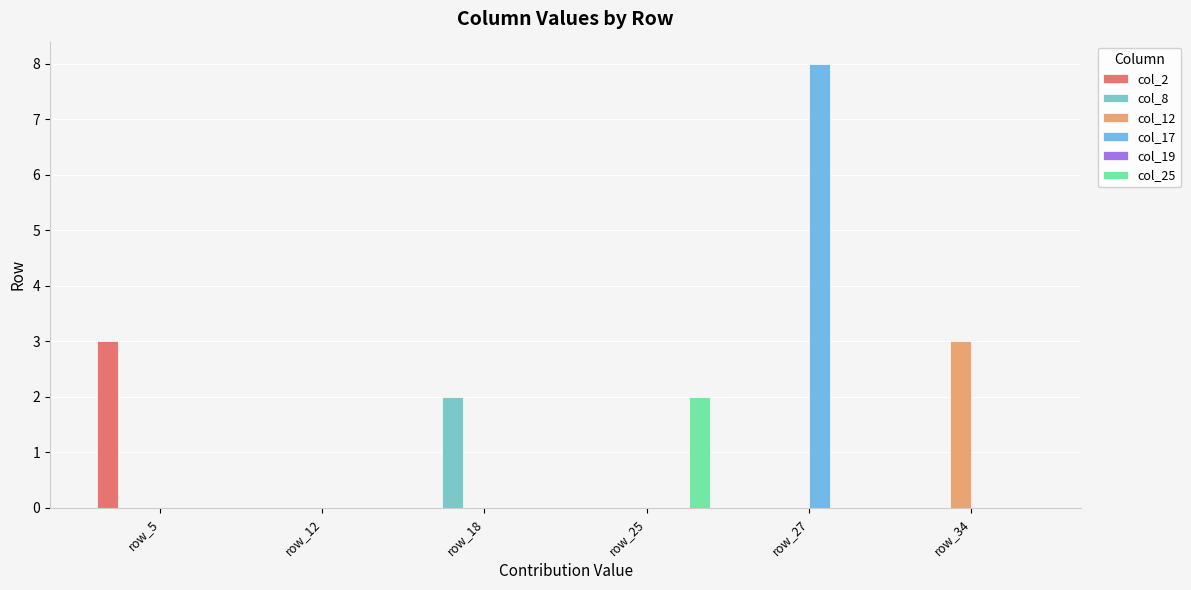

Which series changed the most between row_5 and row_25?

col_2